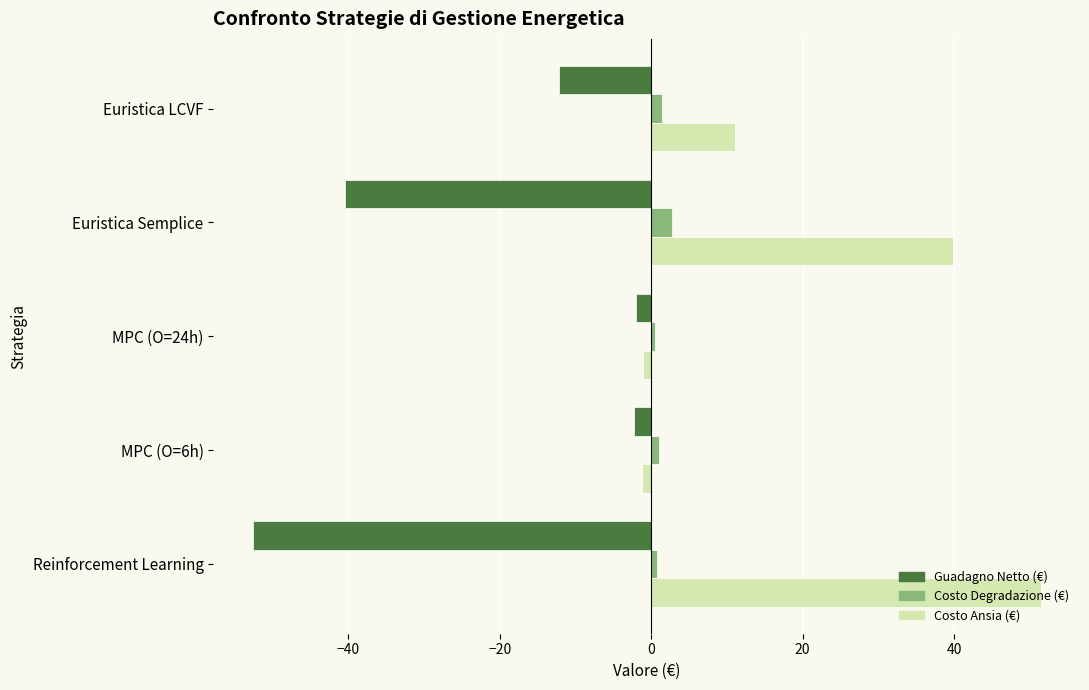

Rank the series by their average value, from highest to lowest.

Costo Ansia (€), Costo Degradazione (€), Guadagno Netto (€)